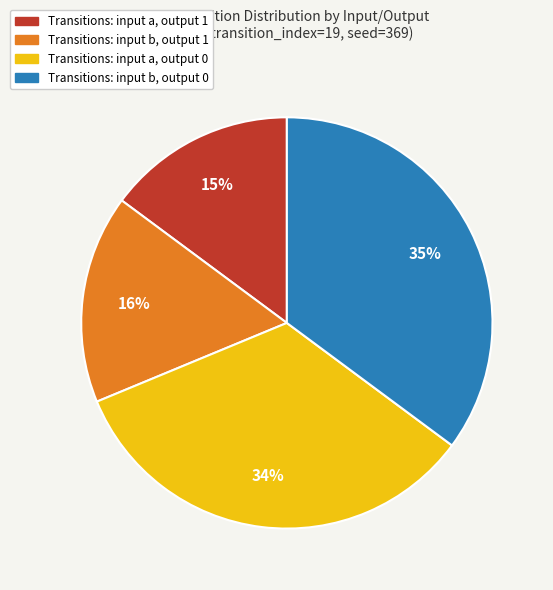

Does Transitions: input a, output 0 represent more than half of the total?

No